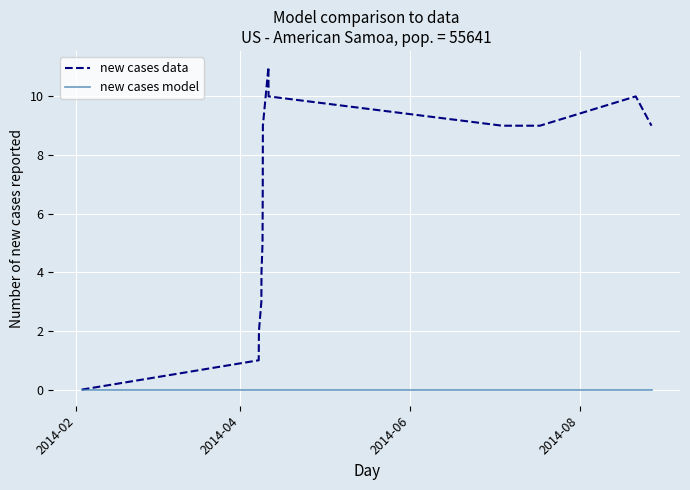

List the series in order of their overall mean, lowest first.

new cases model, new cases data